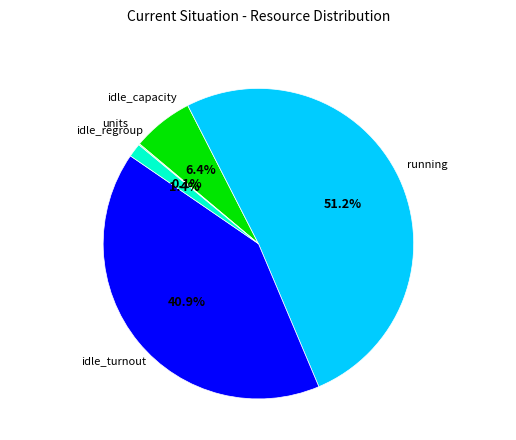

How much of the chart is everything except running?

48.8%